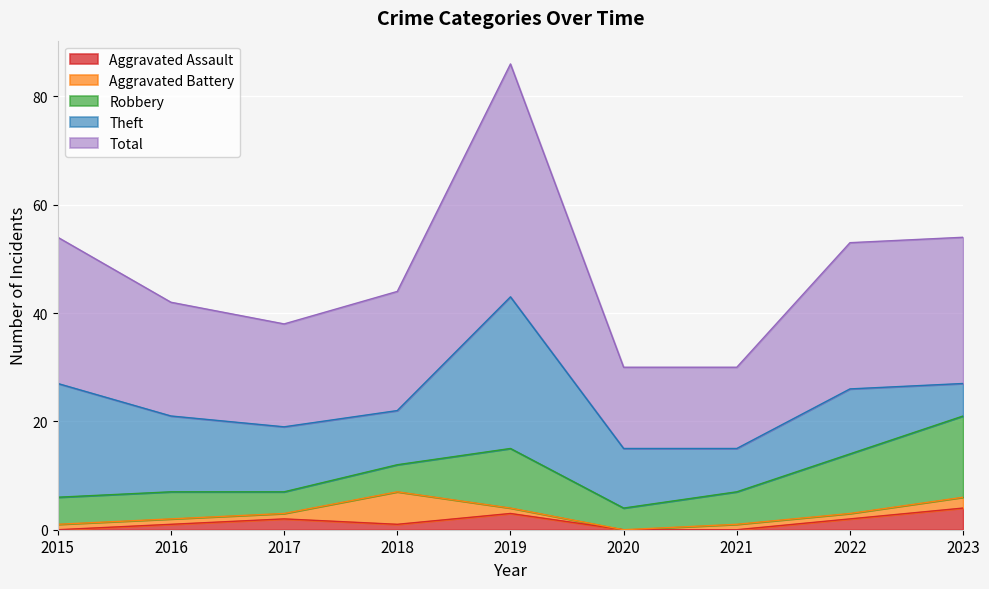

In Theft, how many points are higher than both neighbors (excluding endpoints)?

2